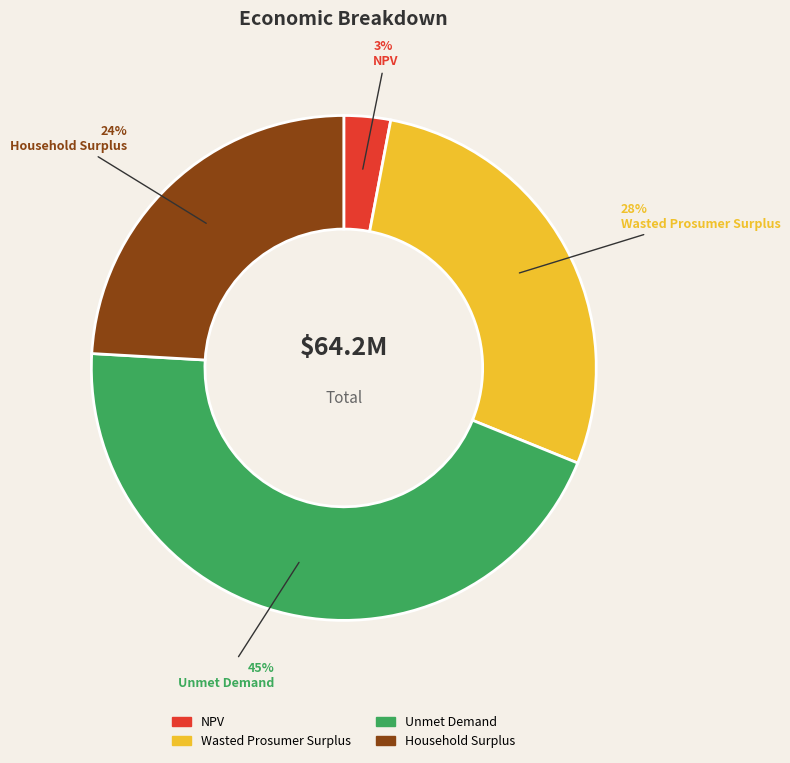

Between Unmet Demand and Wasted Prosumer Surplus, which is larger?

Unmet Demand